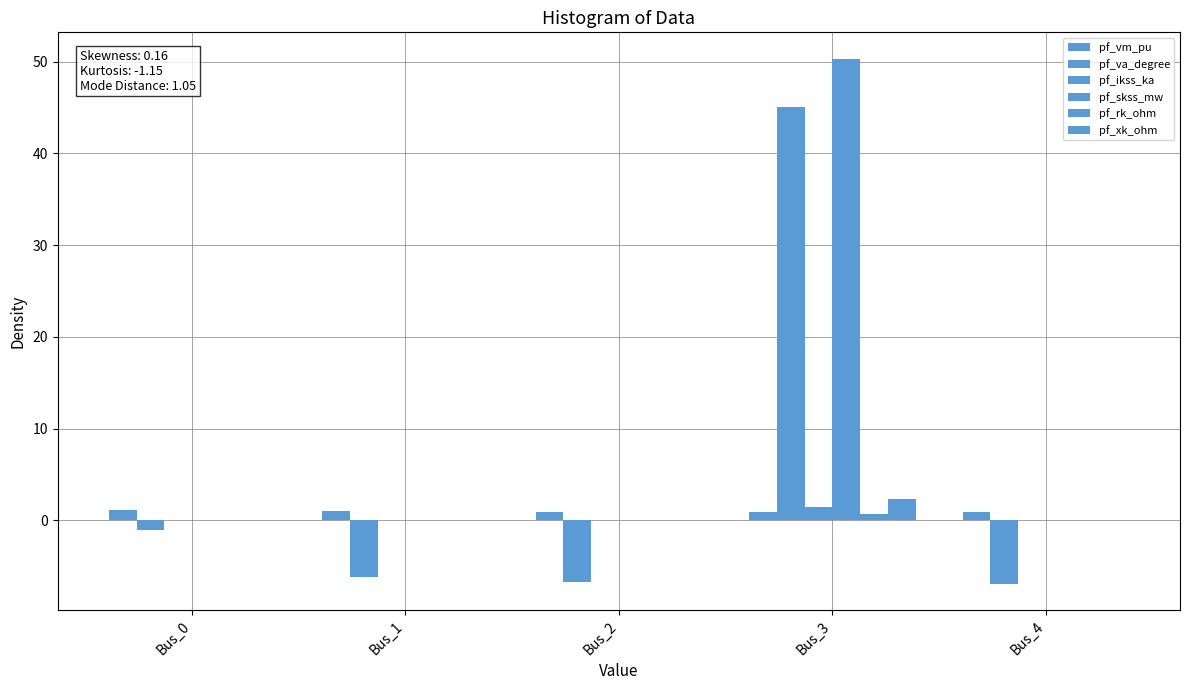

Which series has the widest spread of values?

pf_va_degree